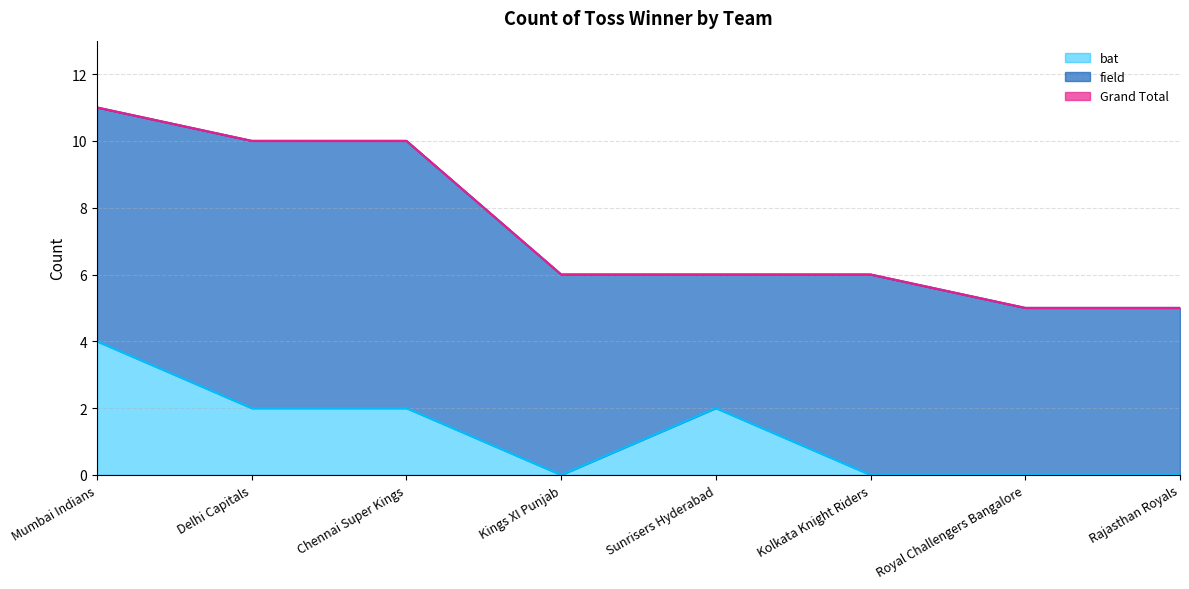

Which category has the highest value across all series?

Mumbai Indians